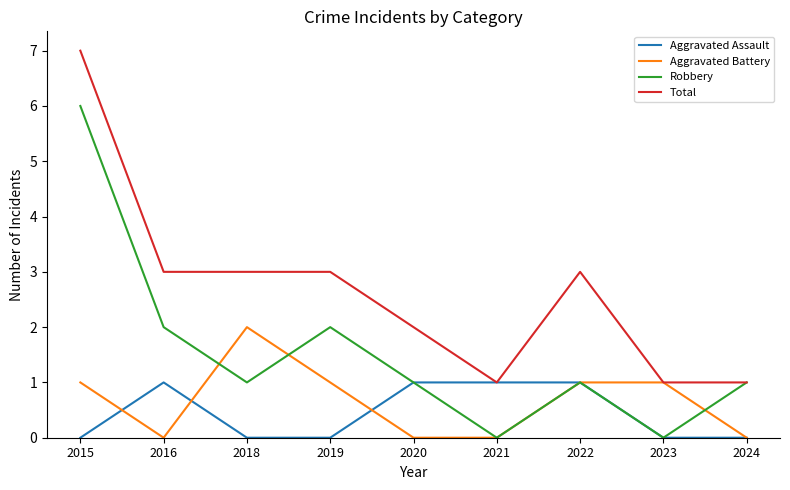

How many series are shown in this chart?

4